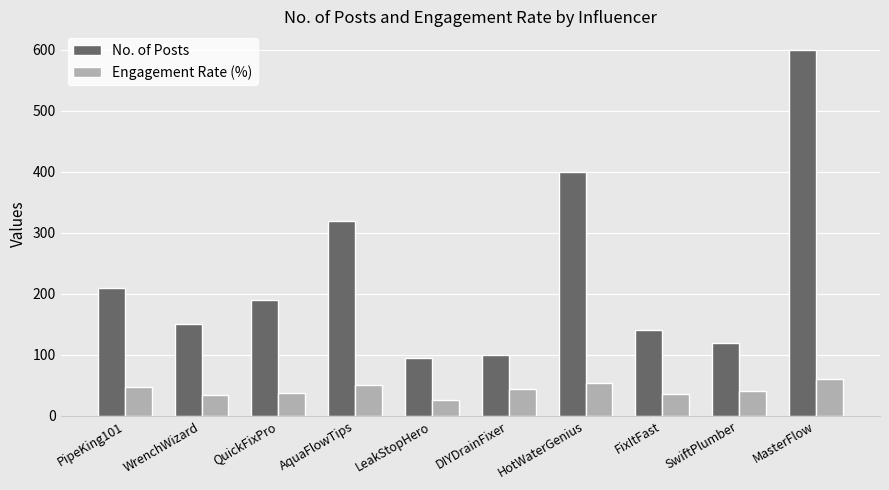

At which label does Engagement Rate (%) first exceed 43?

PipeKing101